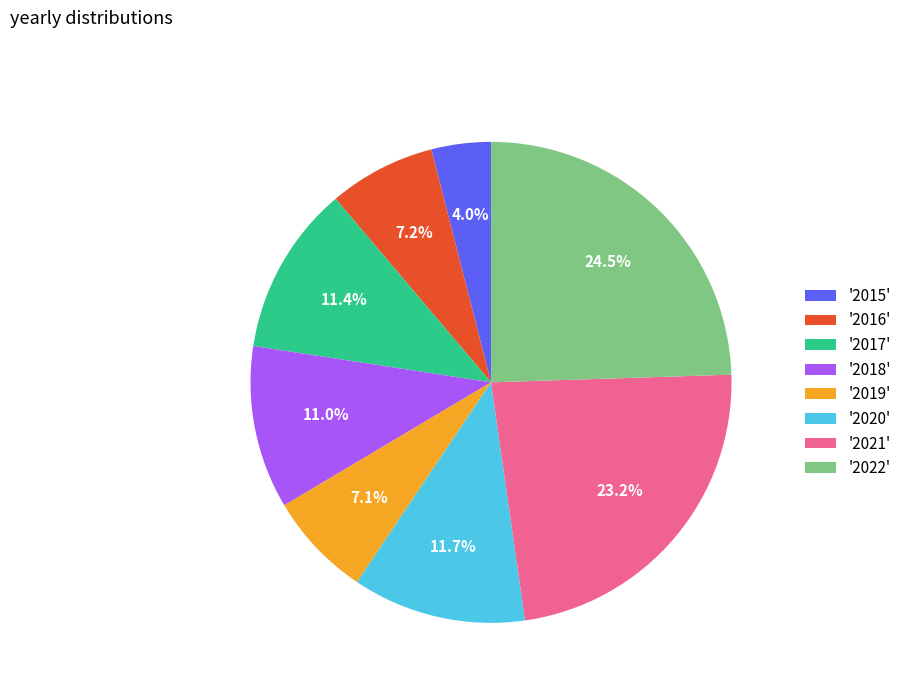

Is the sum of '2020' and '2021' greater than half?

No